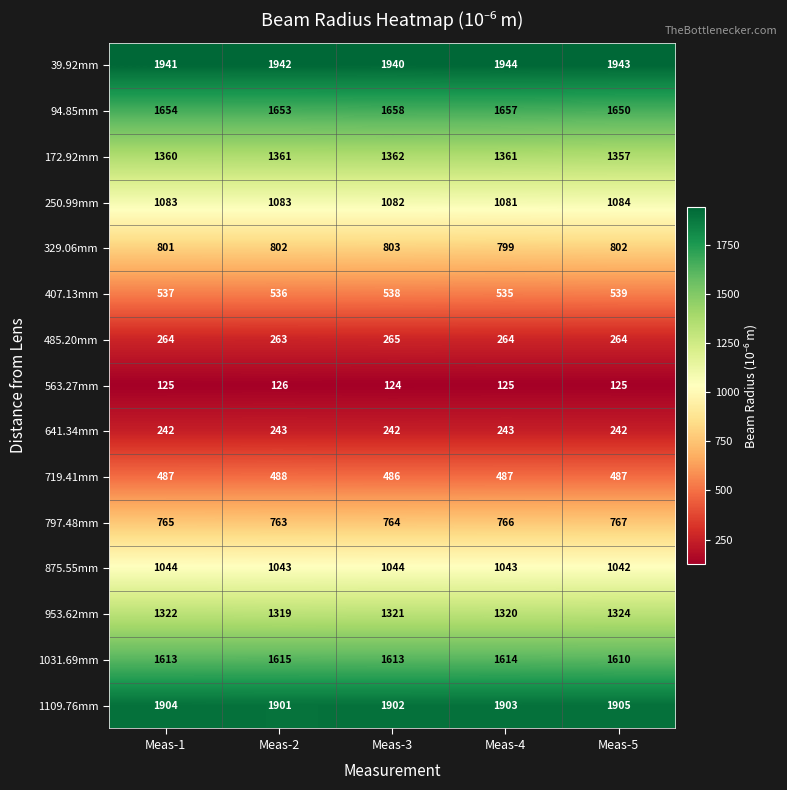

Read the 485.20mm value at Meas-3.

265